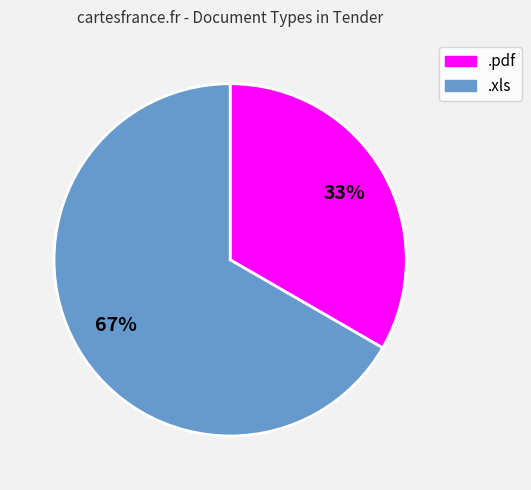

Is the sum of .xls and .pdf greater than half?

Yes